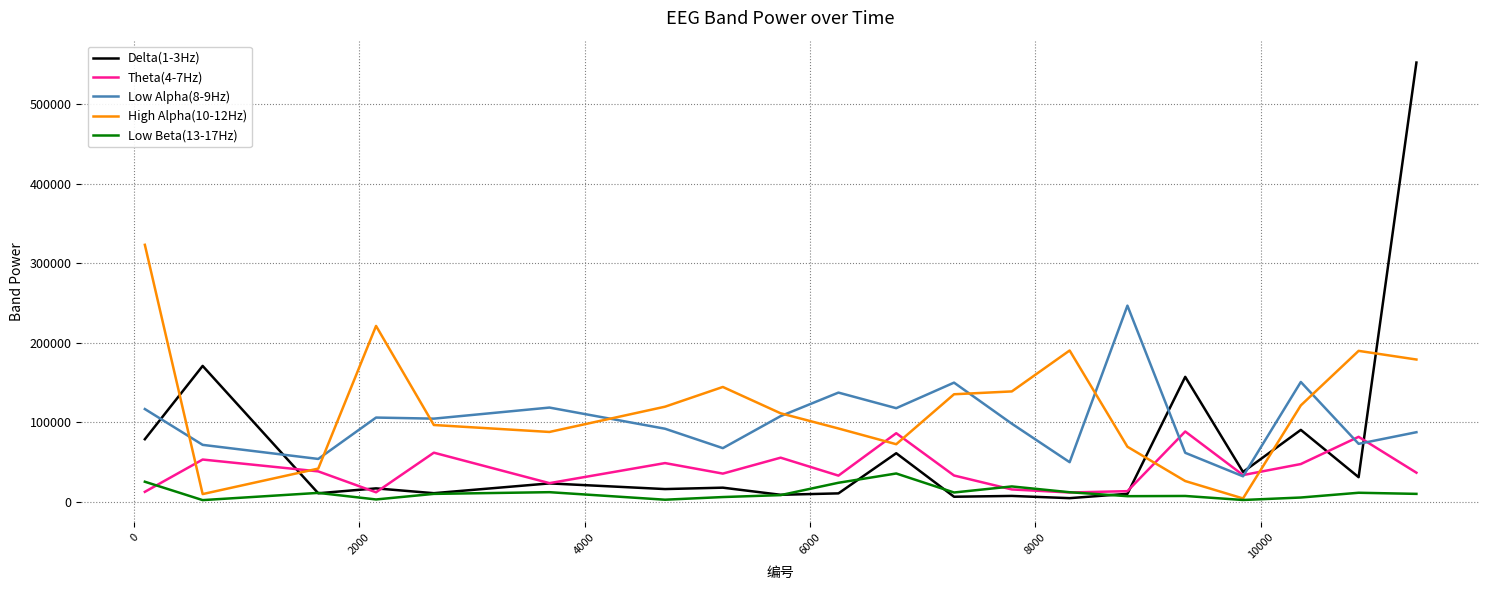

How many lines are shown in the chart?

5